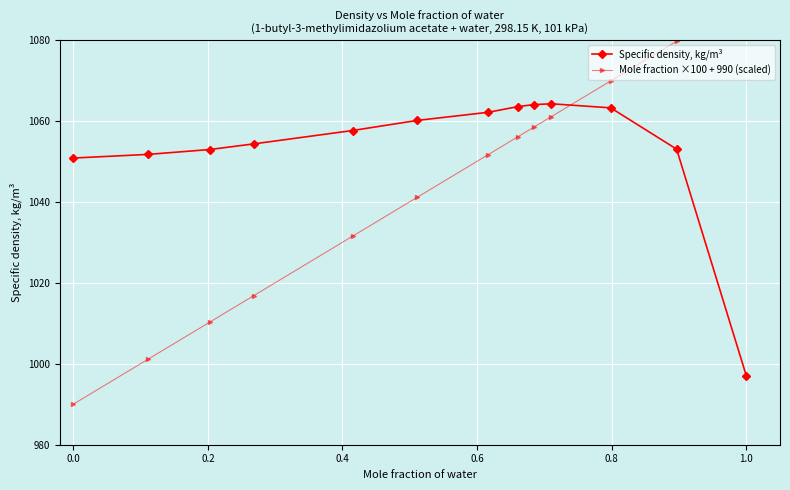

How many data points in Mole fraction ×100 + 990 (scaled) are above 1051?

7